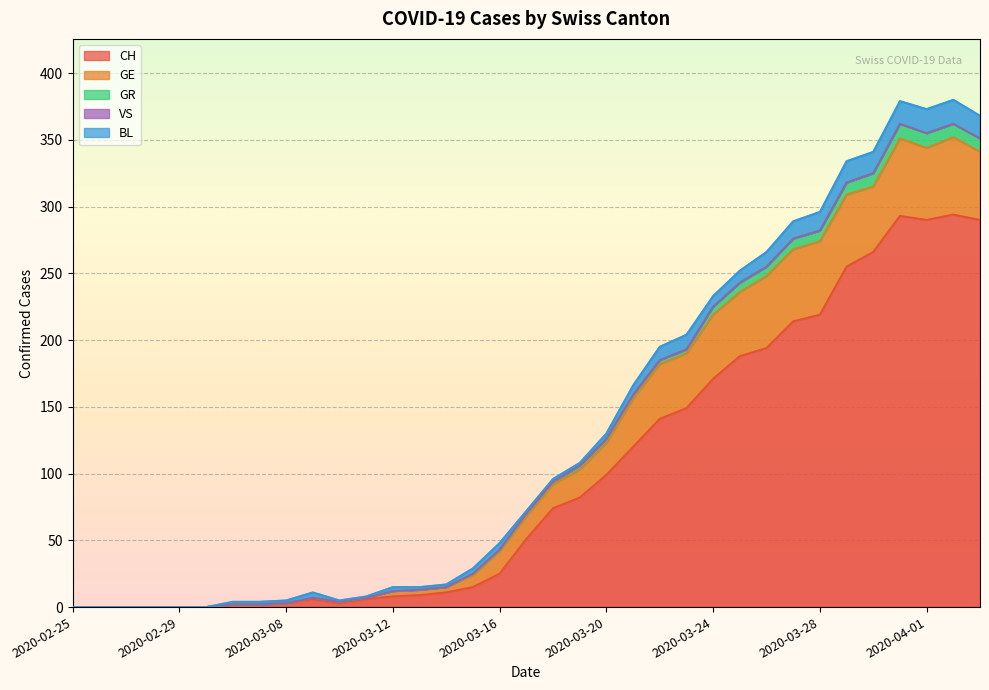

Reading right to left, list all the values displayed in this chart.

CH: 290	294	290	293	266	255	219	214	194	188	171	149	141	120	99	82	74	51	25	15	11	9	8	6	3	6	3	2	2	0	0	0	0	0	0
GE: 51	58	54	58	49	54	55	54	54	48	48	41	41	36	24	21	18	17	17	9	4	4	4	1	1	1	0	0	0	0	0	0	0	0	0
GR: 10	10	11	11	10	9	8	8	7	7	6	3	3	3	3	3	2	2	1	1	0	0	0	0	0	0	0	0	0	0	0	0	0	0	0
VS: 0	0	0	0	0	0	0	0	0	0	0	0	0	0	0	0	0	0	0	0	0	0	0	0	0	0	0	0	0	0	0	0	0	0	0
BL: 17	18	18	17	16	16	14	13	11	9	8	11	10	7	4	2	2	2	5	4	2	2	3	1	1	4	2	2	2	0	0	0	0	0	0